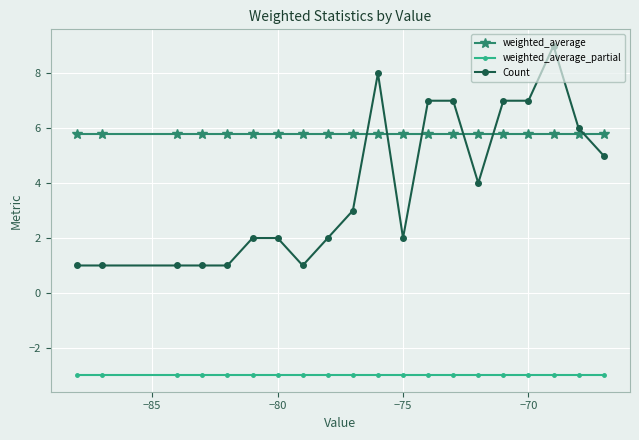

What is the value of the weighted_average_partial point at the 11th from the left?

-3.0